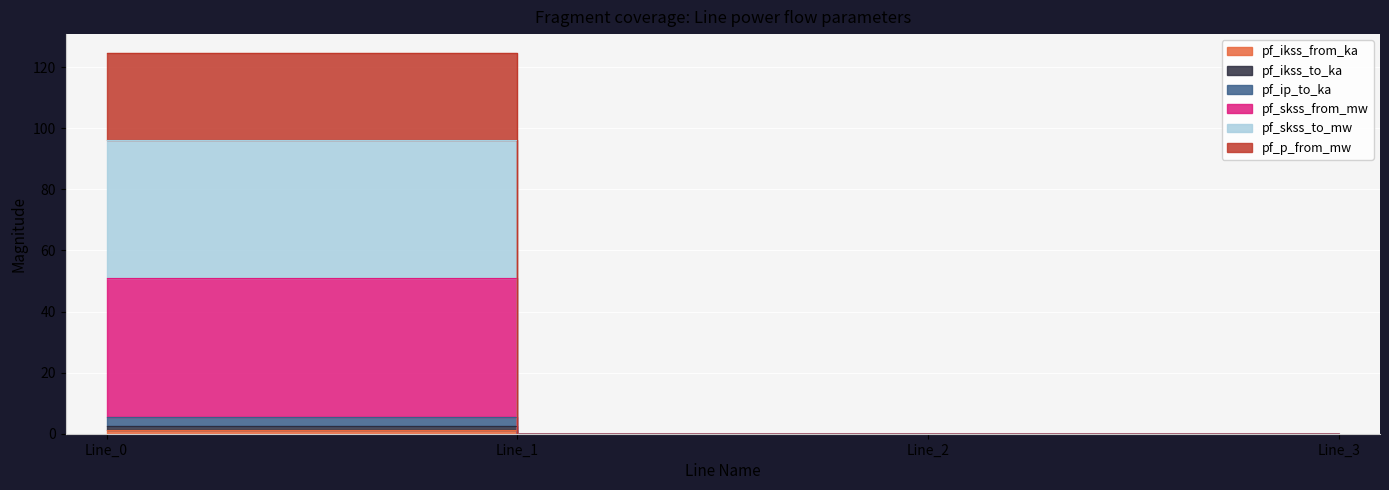

Rank the categories by pf_skss_from_mw value from highest to lowest.

Line_0, Line_1, Line_2, Line_3